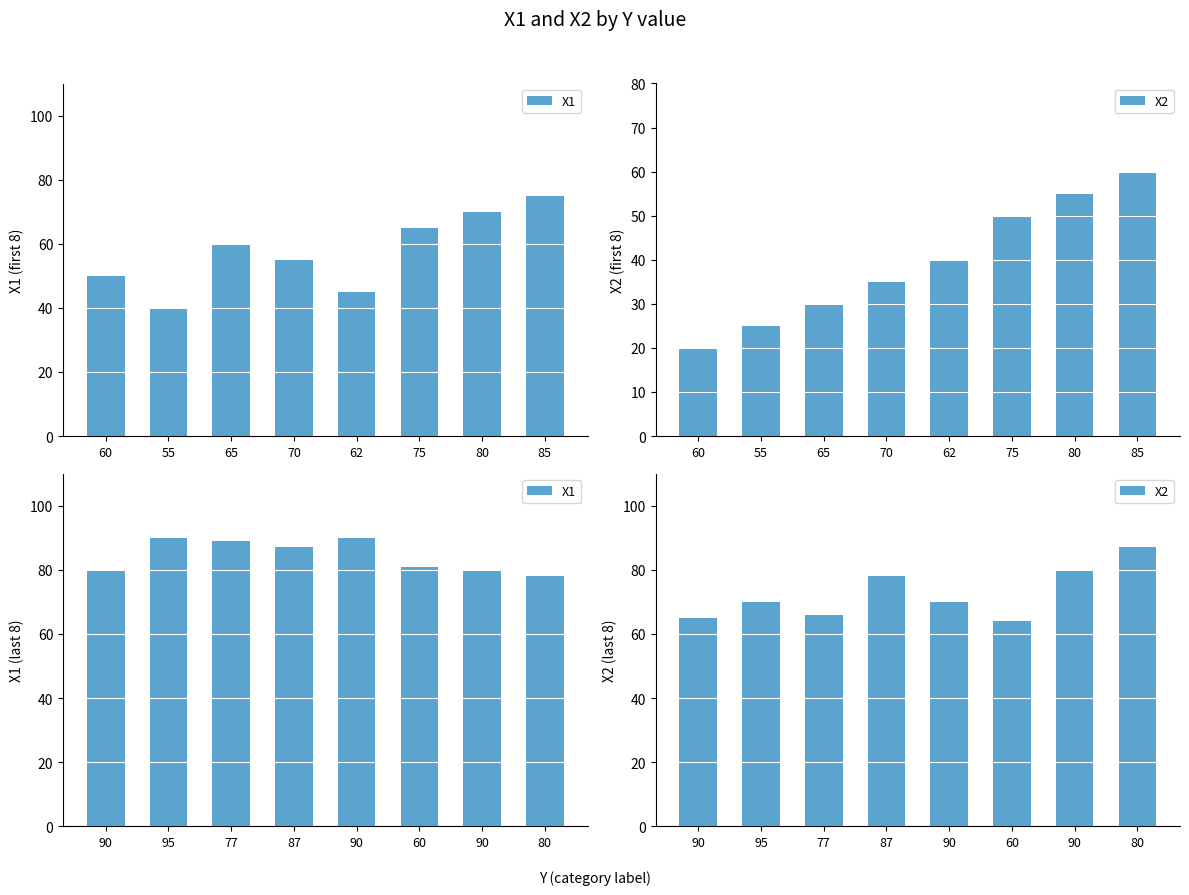

What is the highest value of the X2 series?

87